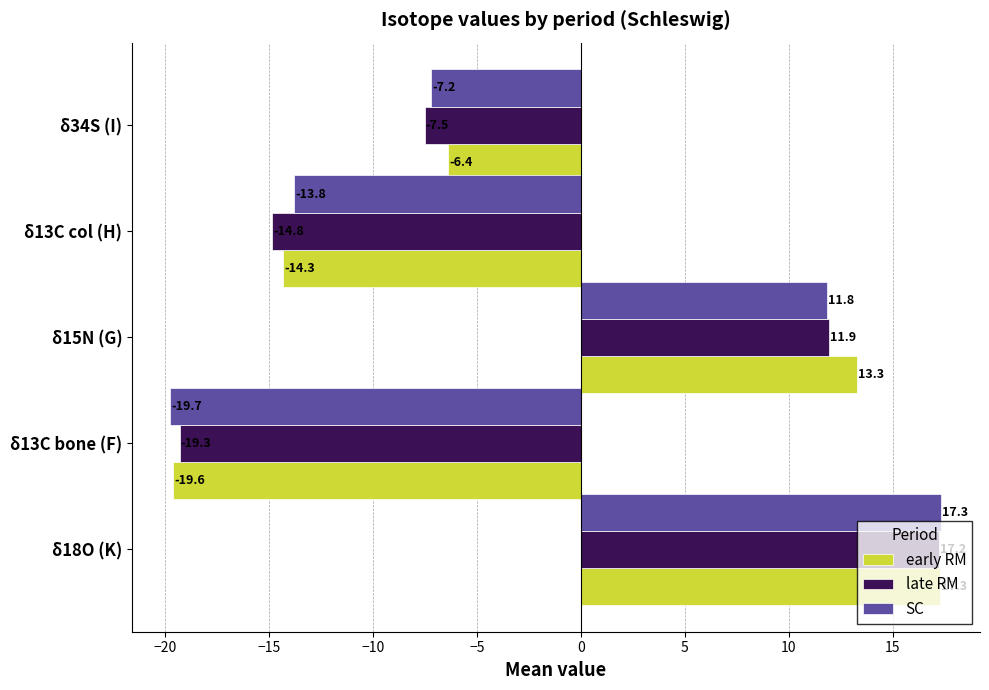

At δ34S (I), list the series in order from largest to smallest.

early RM, SC, late RM